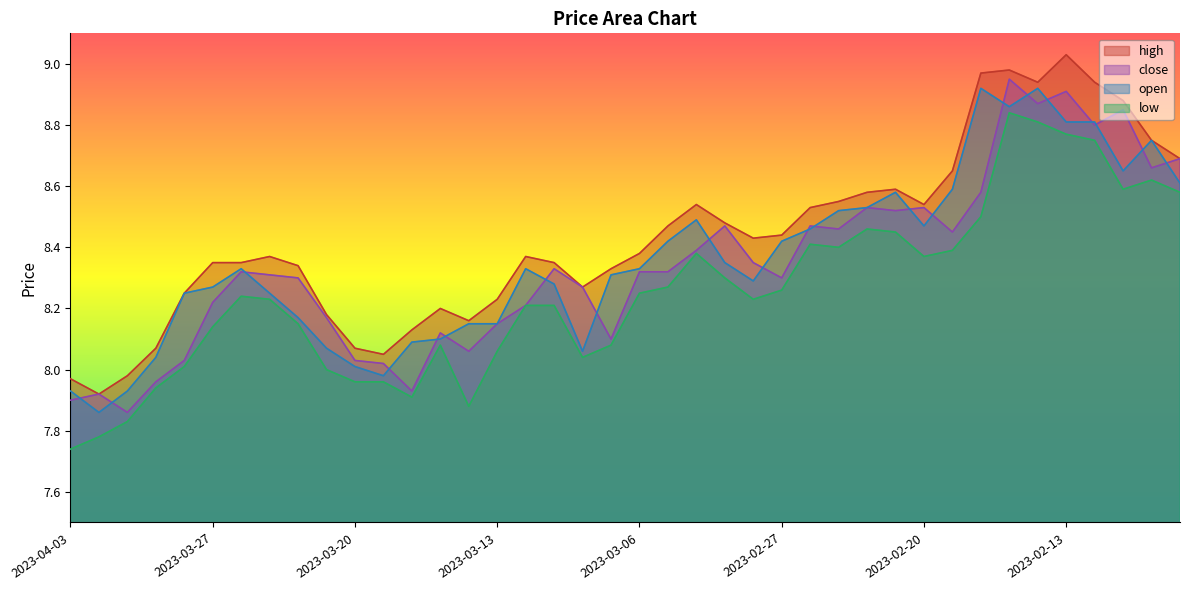

How many lines are shown in the chart?

4